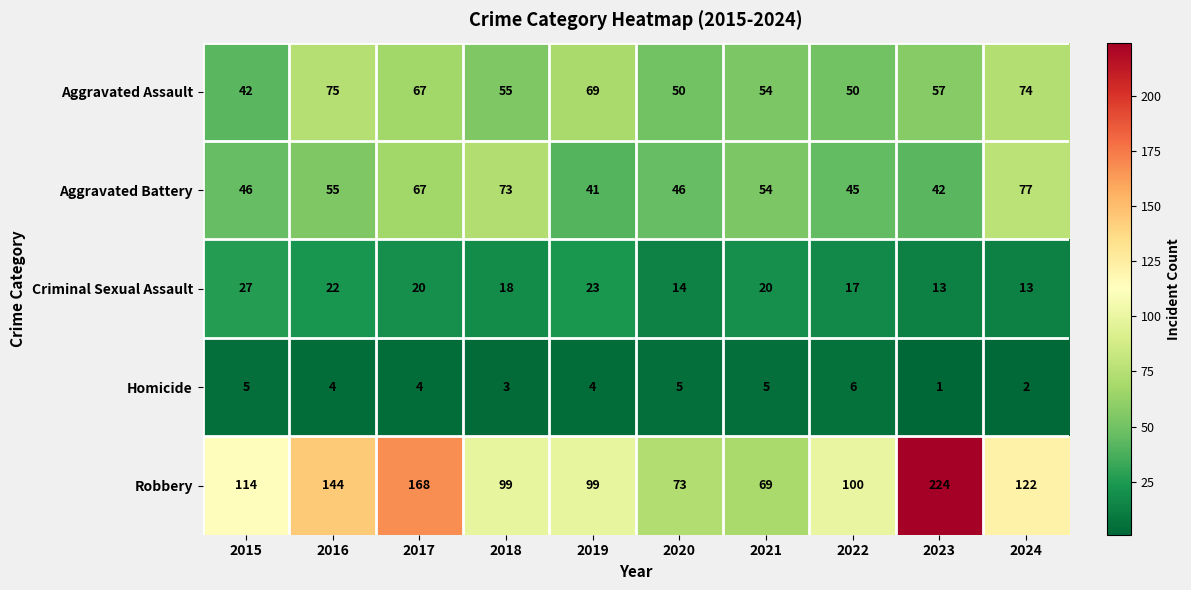

What is the difference between the Aggravated Assault values at 2018 and 2020?

5